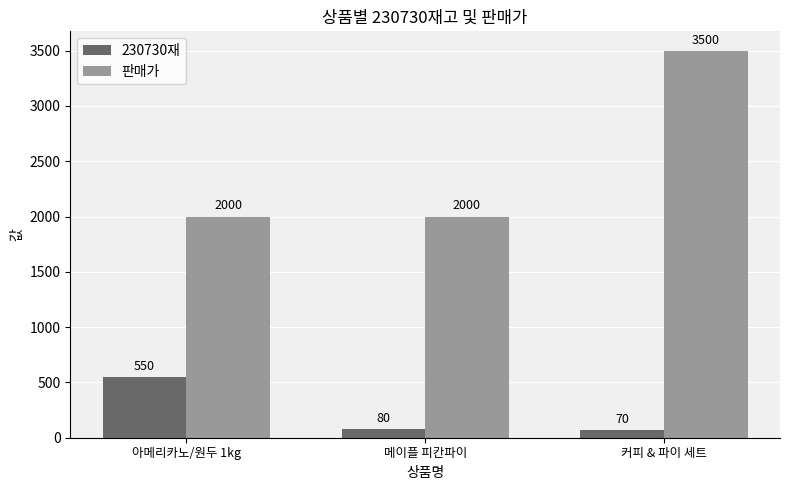

What is the value of the 판매가 bar at the 2nd from the left?

2000